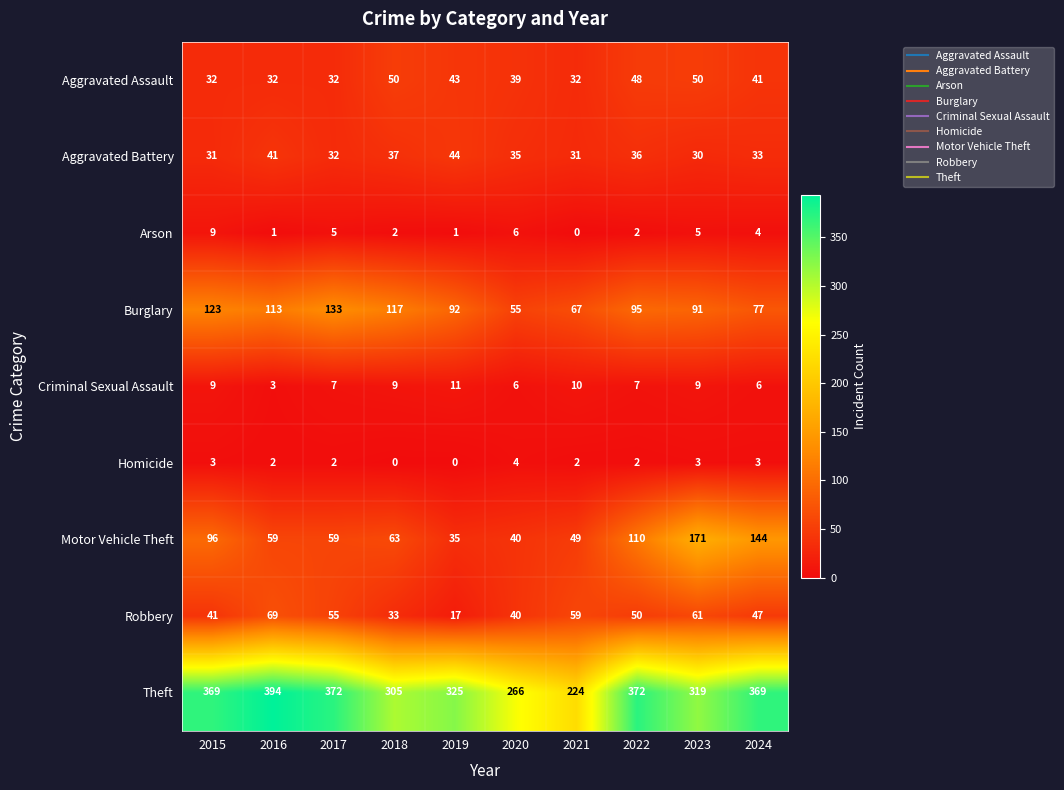

What is the minimum value for Criminal Sexual Assault?

3